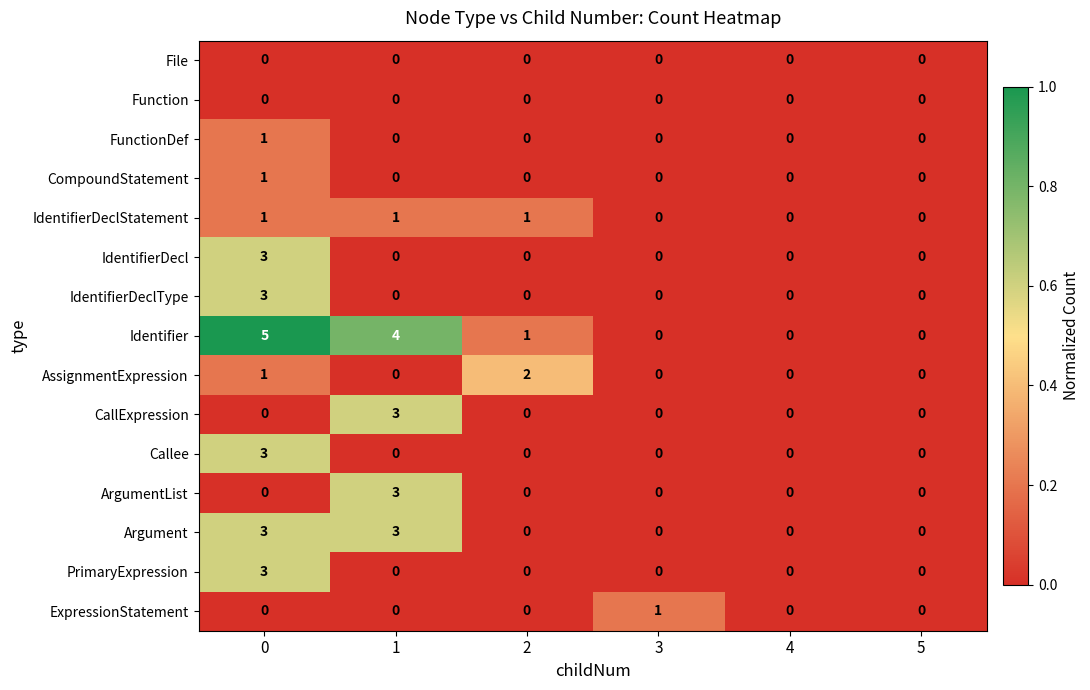

What value does the IdentifierDeclType series have at 0?

3